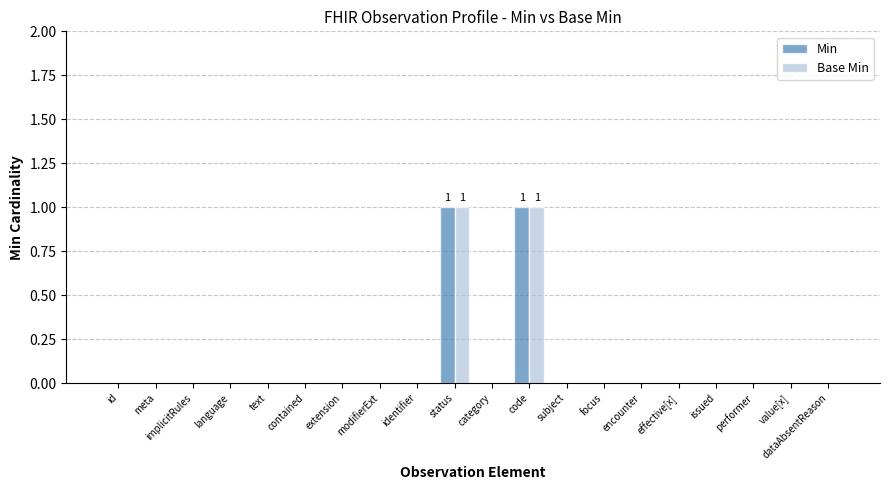

Is it true that Min equals -1 at issued?

False